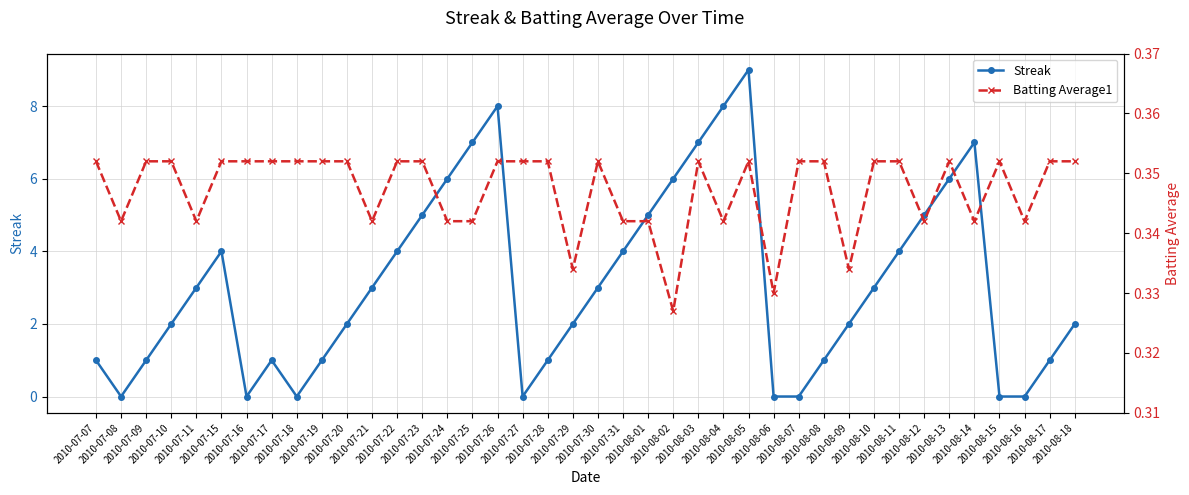

The Streak series shows 5.4 at 2010-07-31. True or false?

False